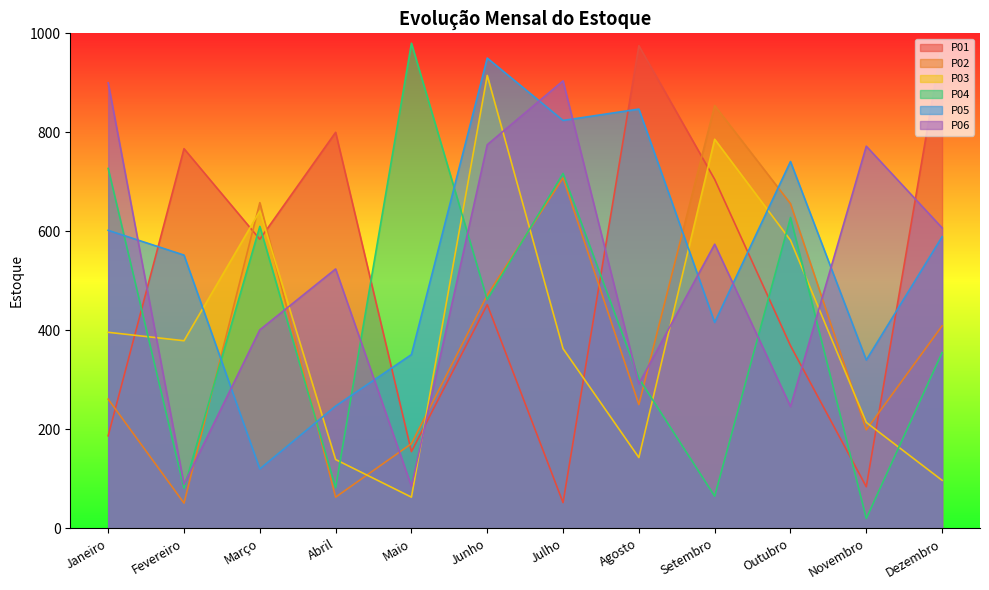

The value of P01 at Março is 584. True or false?

True